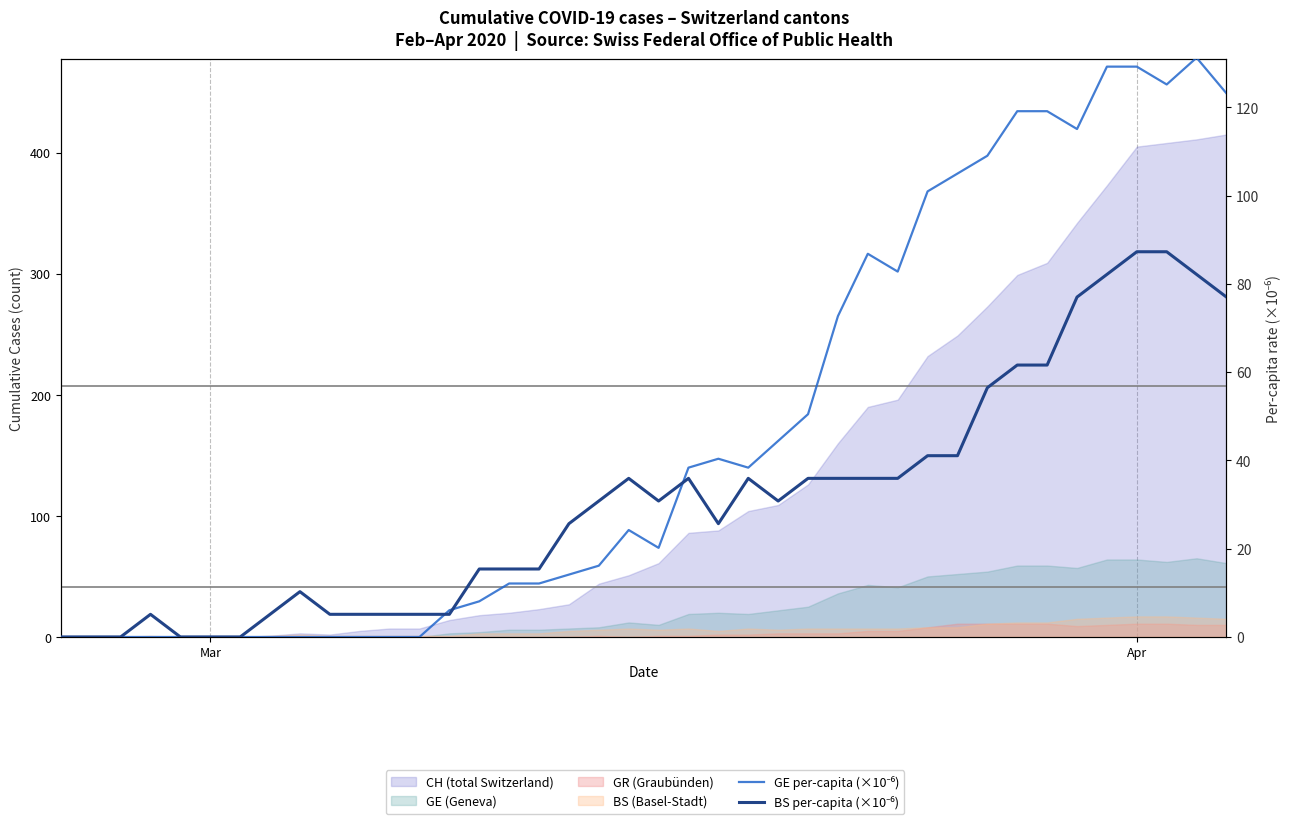

At which category is the sum across all series the highest?

Apr